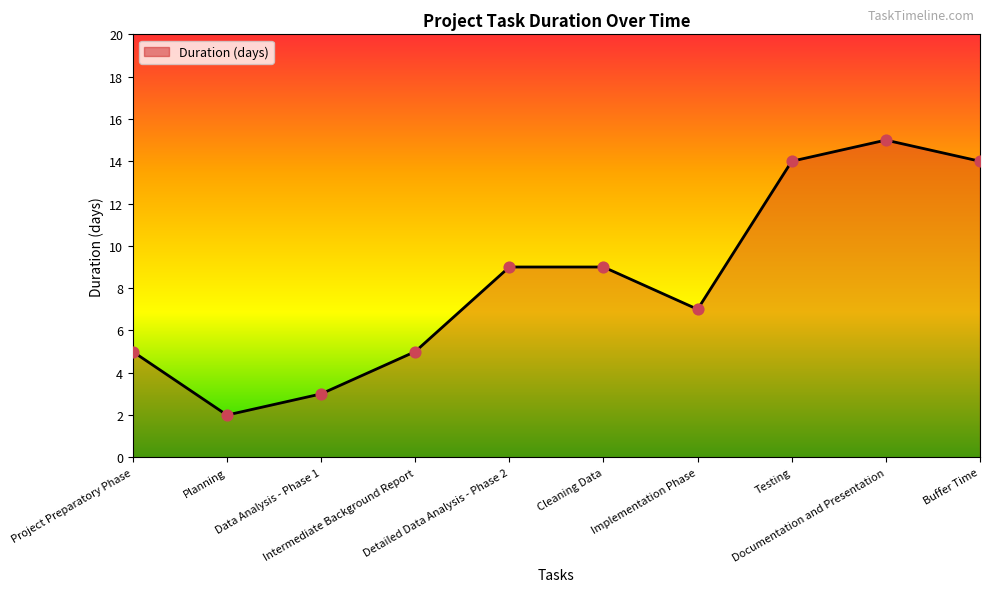

What is the ratio of the value at Planning to the value at Intermediate Background Report?

0.4